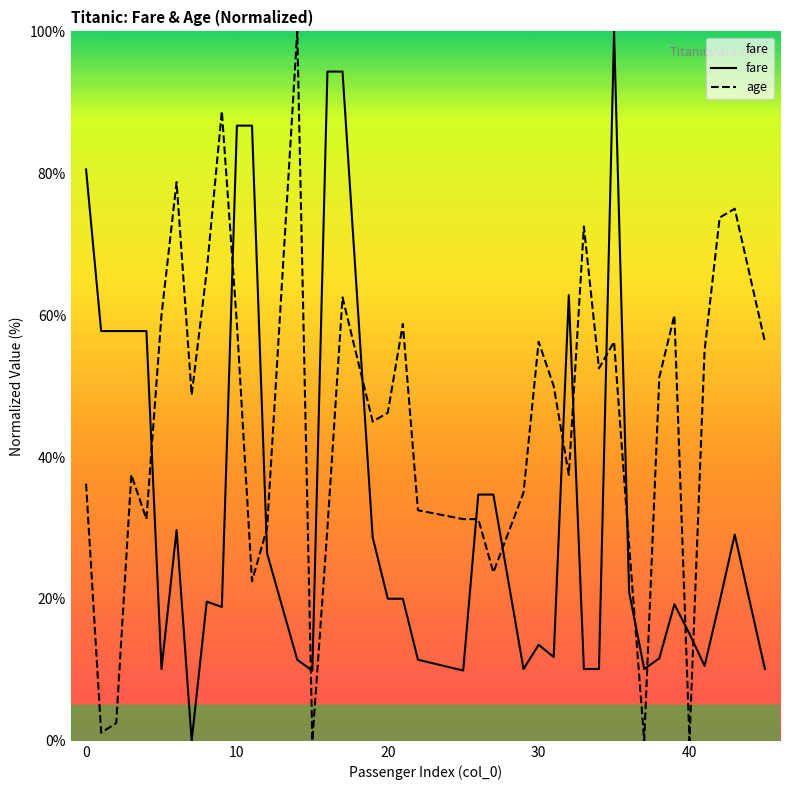

Rank the series by their average value, from highest to lowest.

age, fare